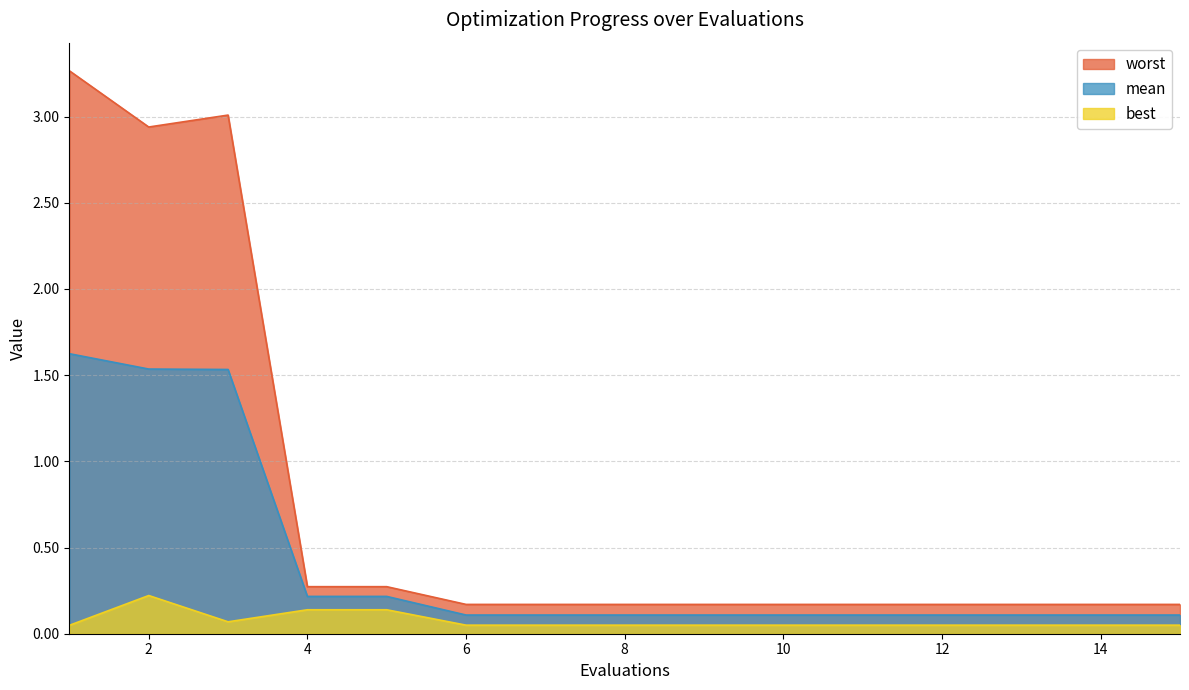

Does the chart have visible grid lines?

Yes